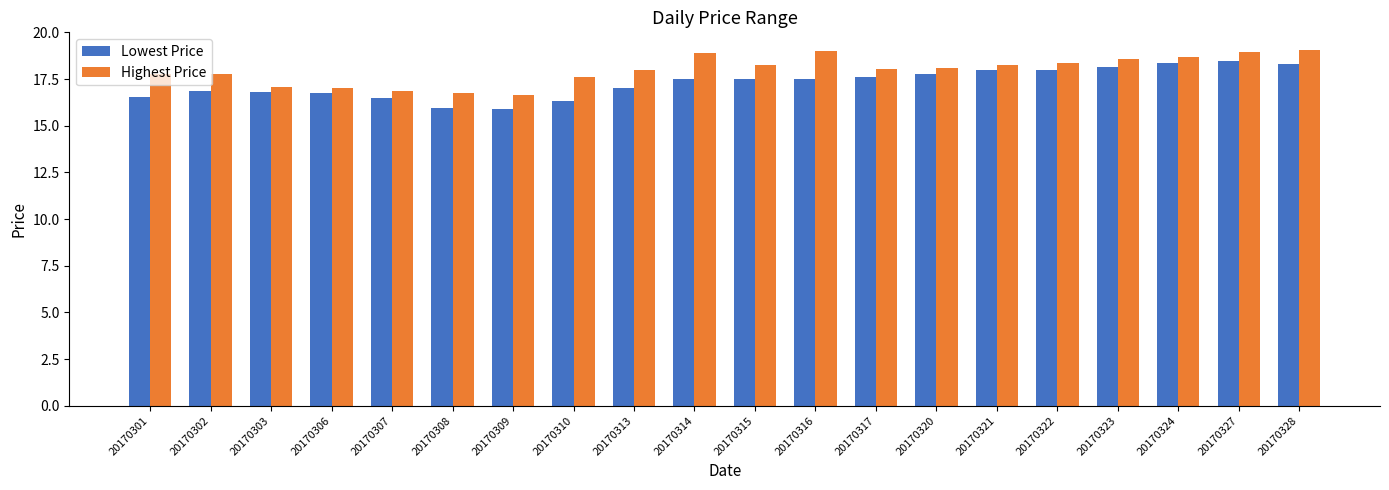

What is the difference between the highest and lowest values at 20170302?

0.9